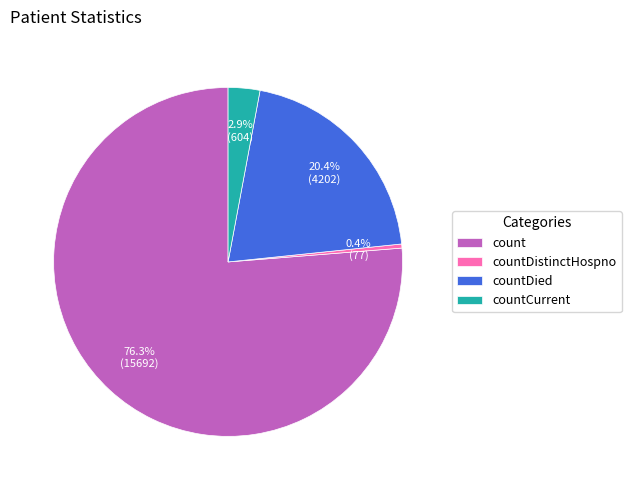

How many slices are in this pie chart?

4